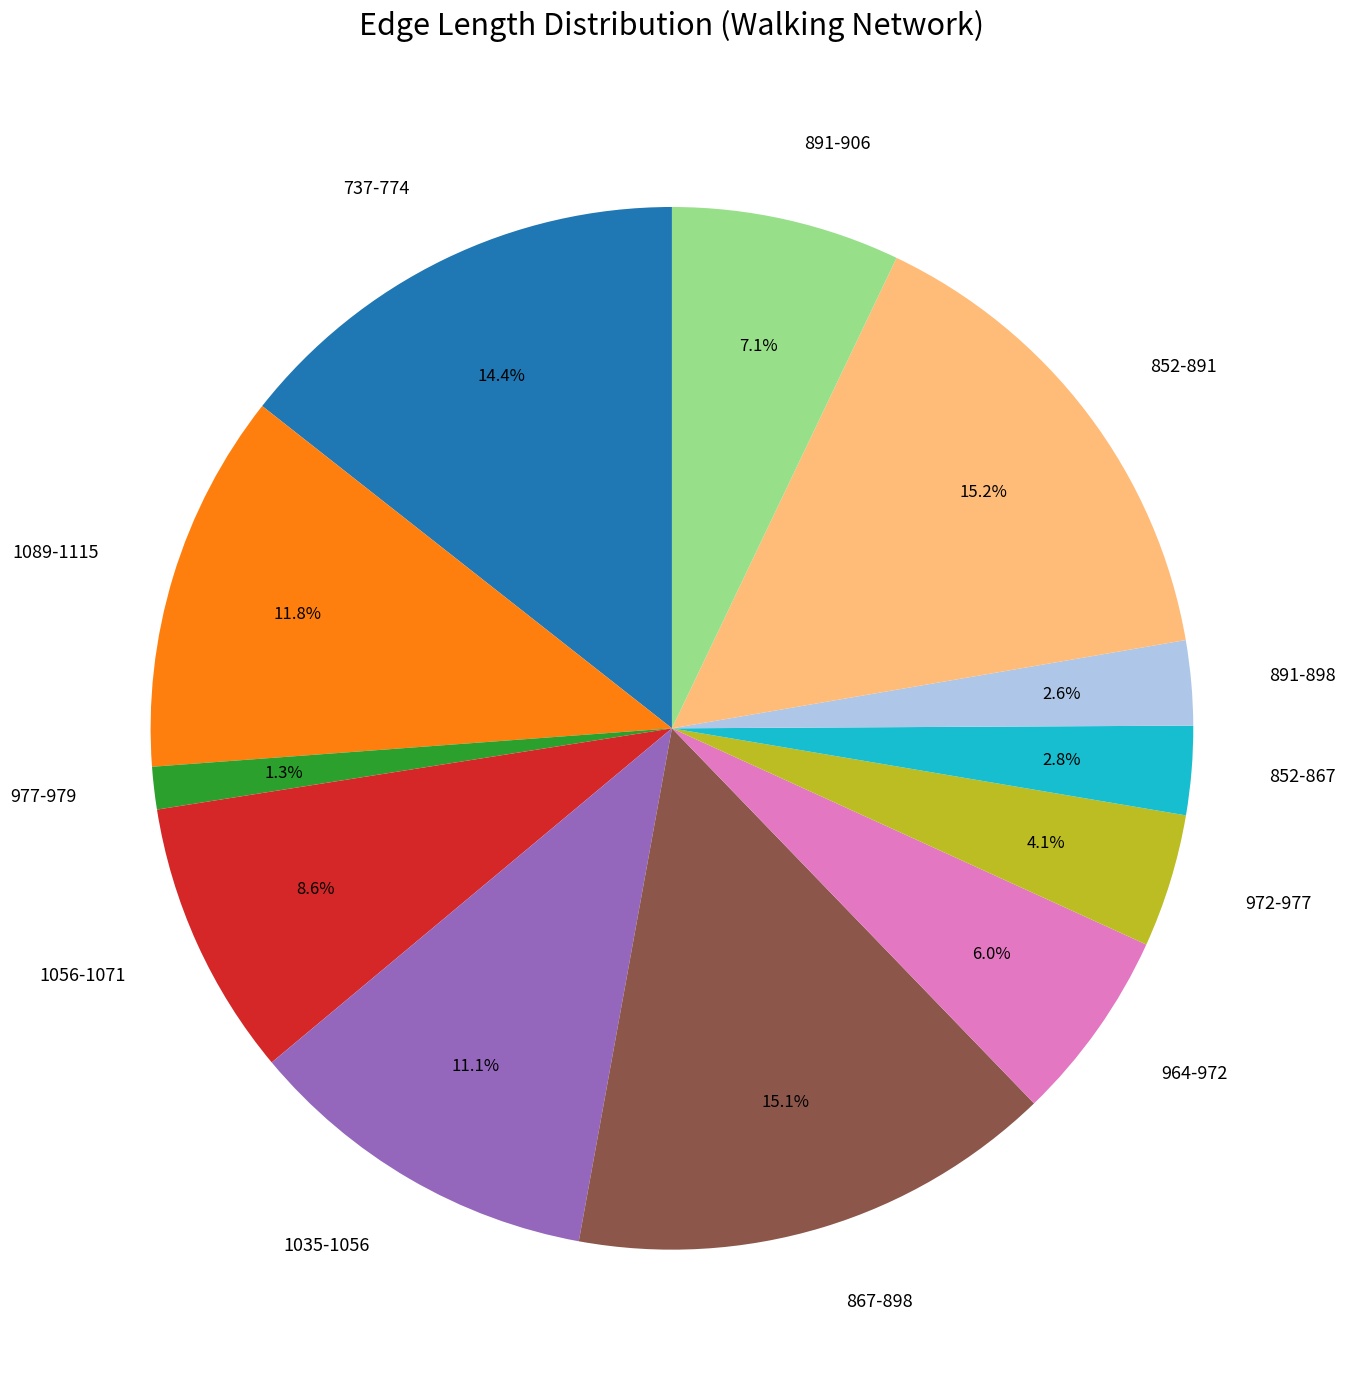

To the nearest percent, what is the average slice percentage?

8%